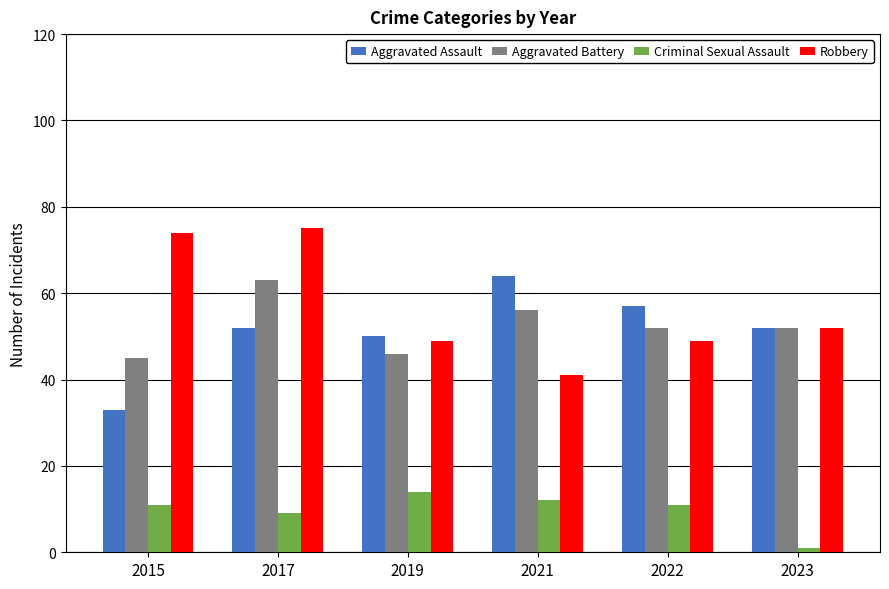

What are all the series names shown in the legend?

Aggravated Assault, Aggravated Battery, Criminal Sexual Assault, Robbery